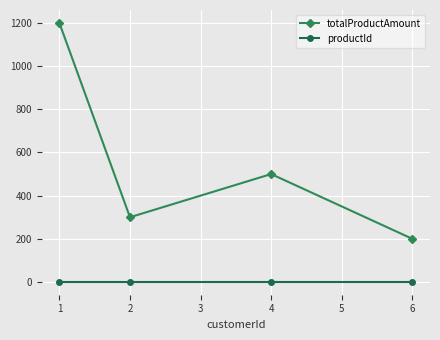

True or false: productId and totalProductAmount intersect in this chart.

False